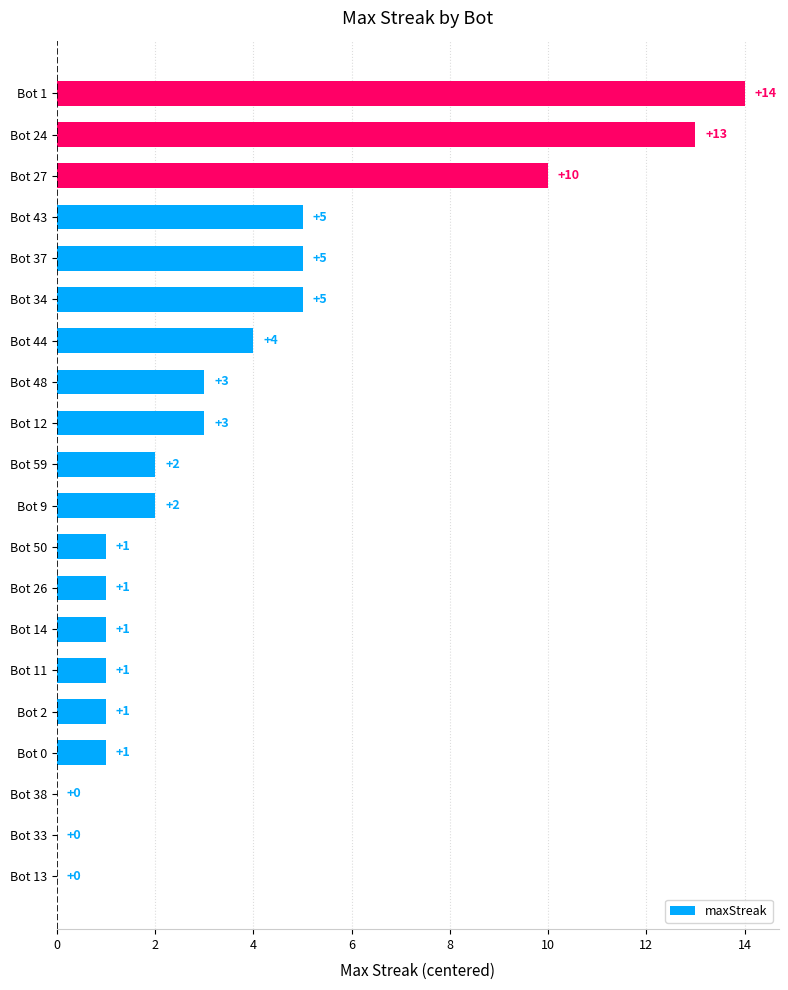

How many categories are shown in the chart?

20